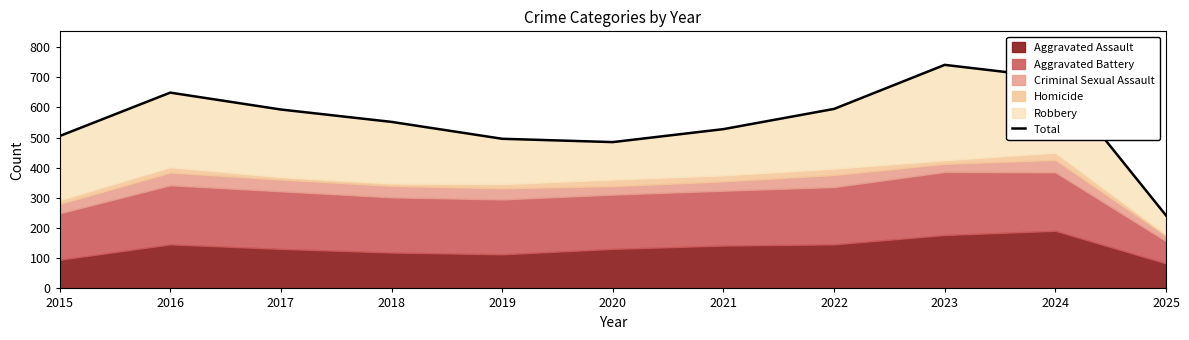

What is the ratio of the value at 2015 to the value at 2024?

0.7